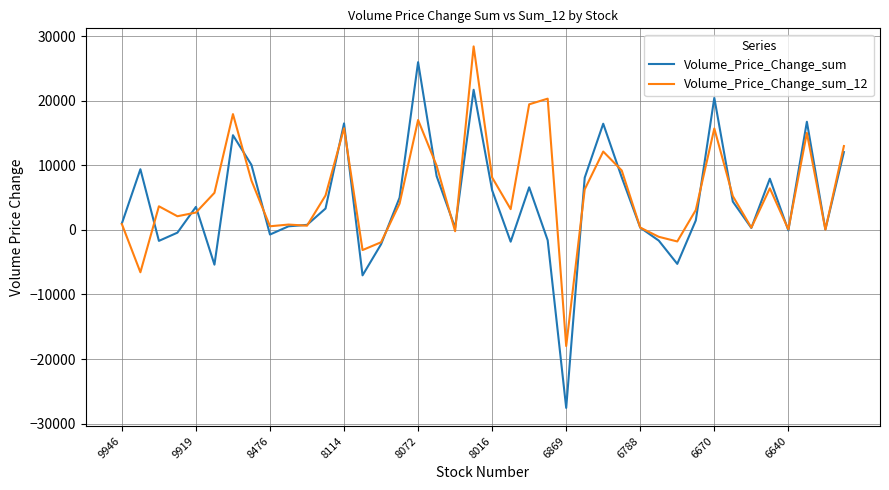

What is the greatest value displayed?

28392.4